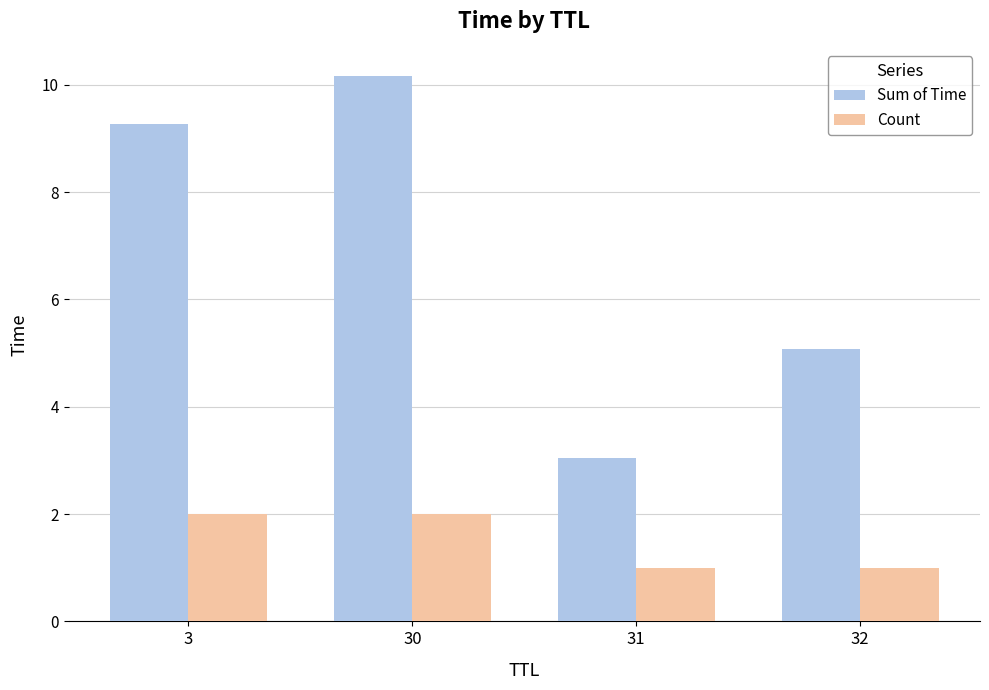

What is the minimum value shown in the chart?

1.0